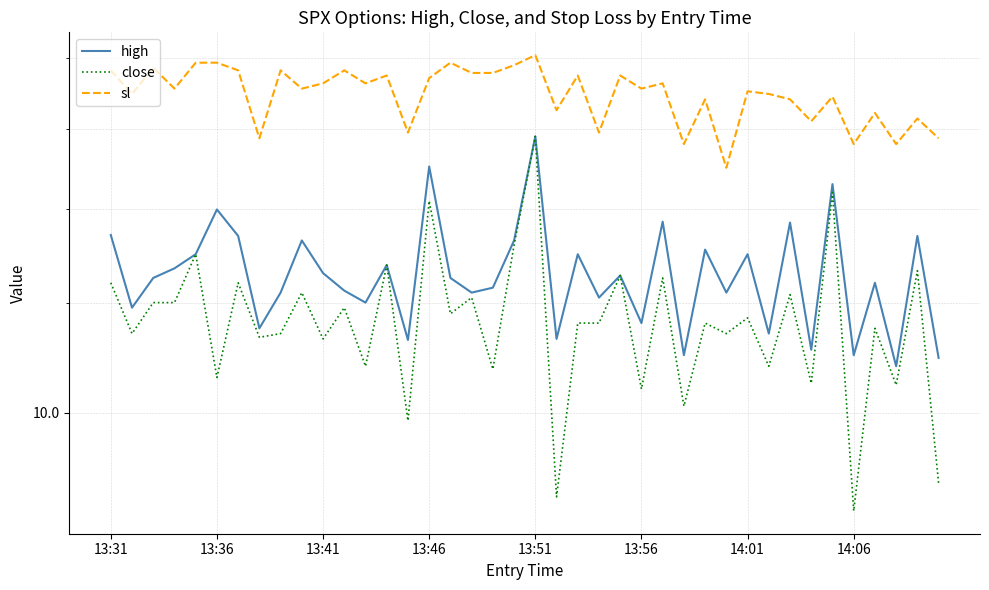

Rank the series at 11 from highest to lowest value.

sl, high, close